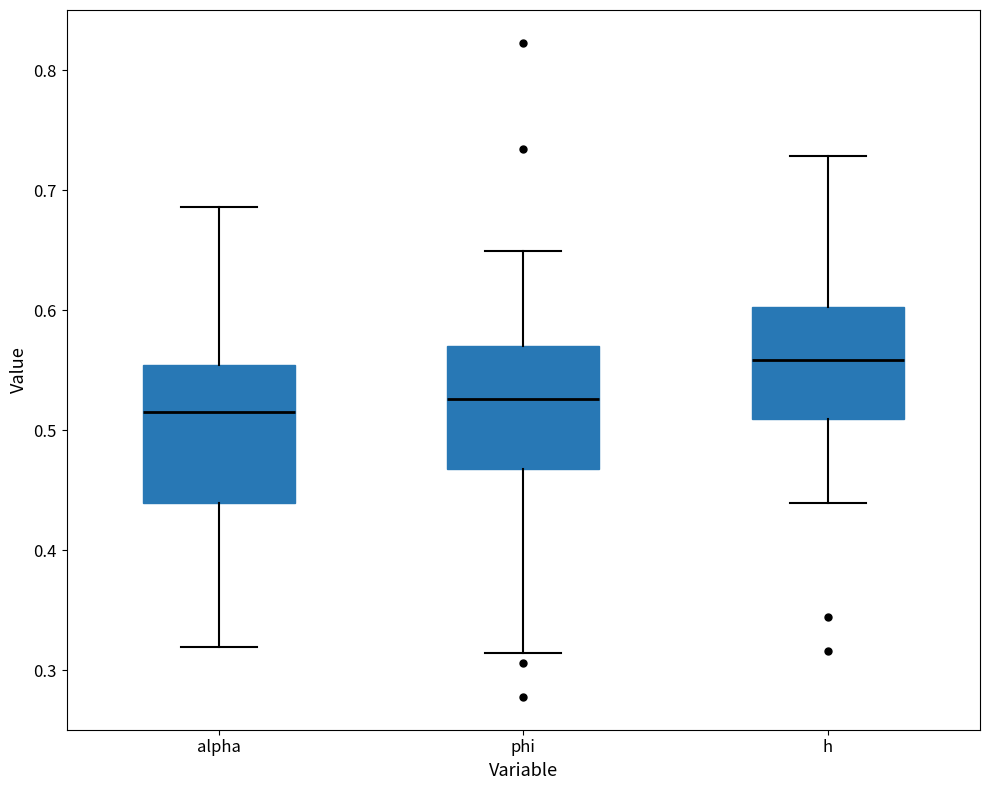

Where does the upper whisker of the box for phi end on the y-axis? The values are not printed on the chart, so give them approximately, as read against the axis.

0.65